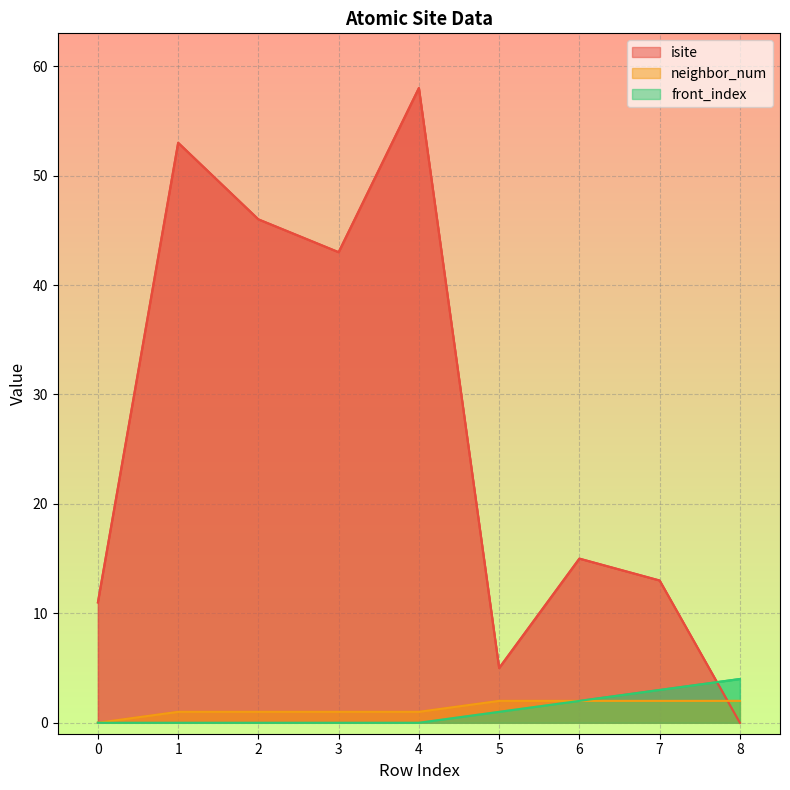

Which series has the largest range (max minus min)?

isite